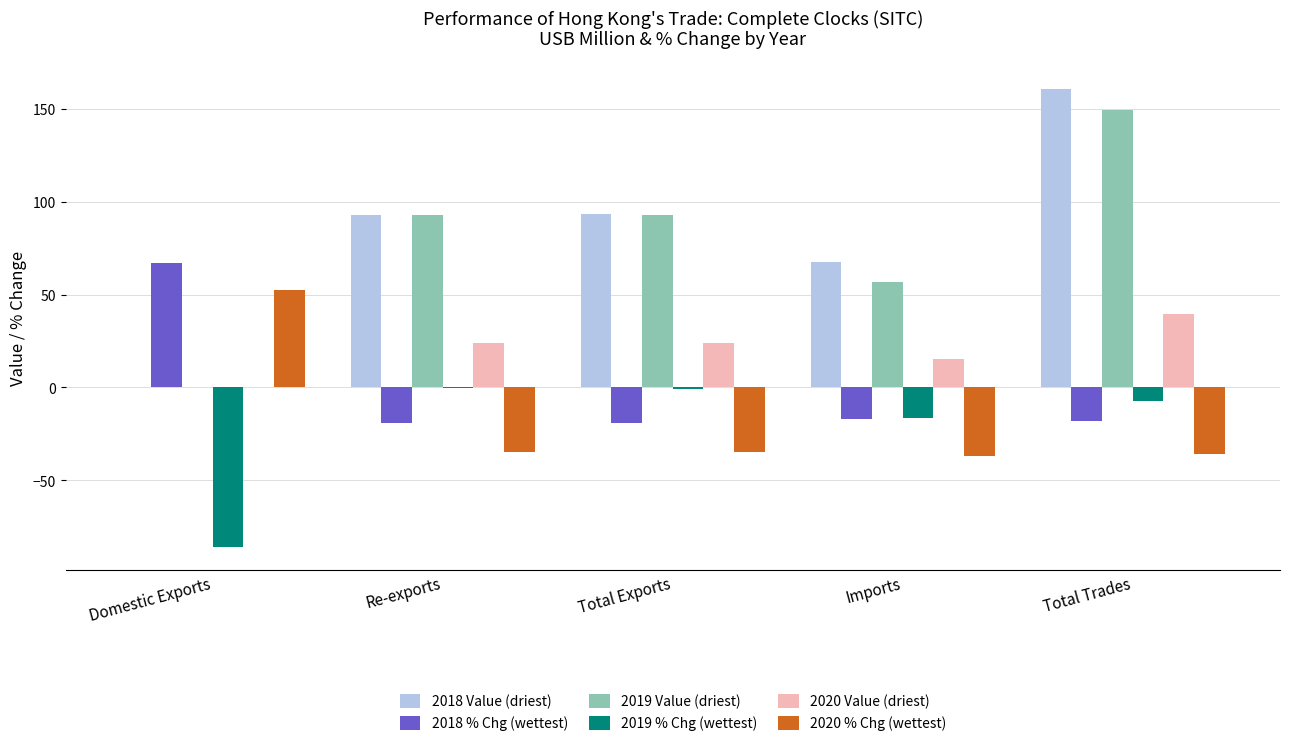

Is the value of 2018 % Chg (wettest) at Re-exports greater than the value of 2020 Value (driest) at Total Trades?

No